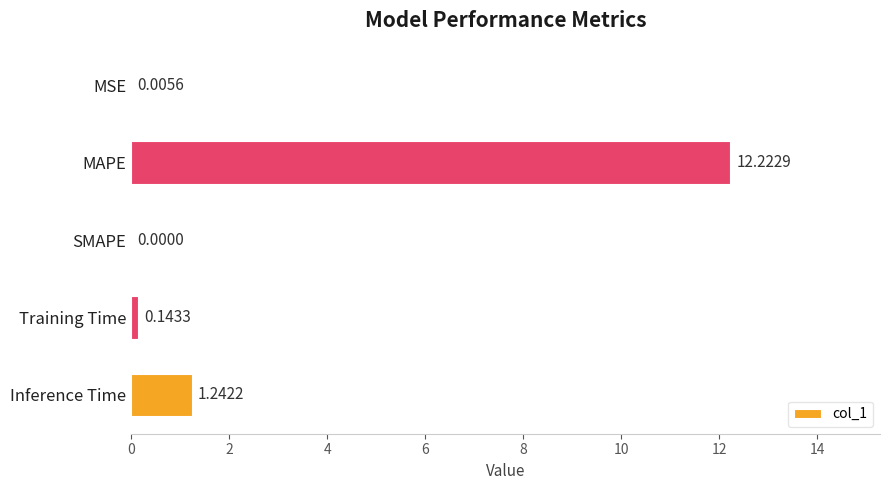

Between Training Time and SMAPE, which is larger?

Training Time